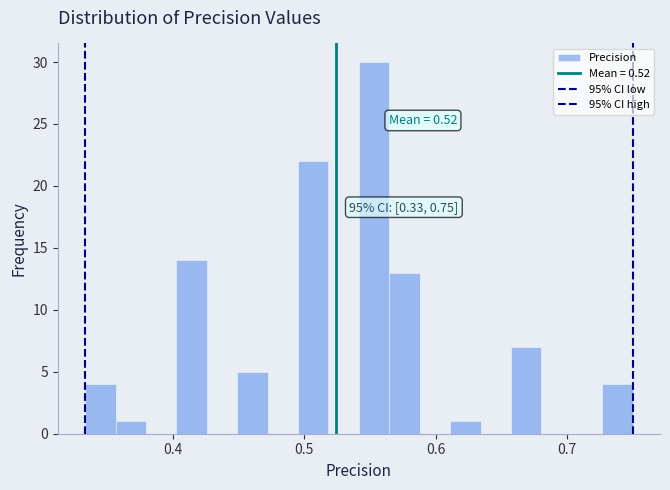

Around what value on the x-axis is the tallest bar? Give the approximate position of its centre, as read against the axis.

0.55